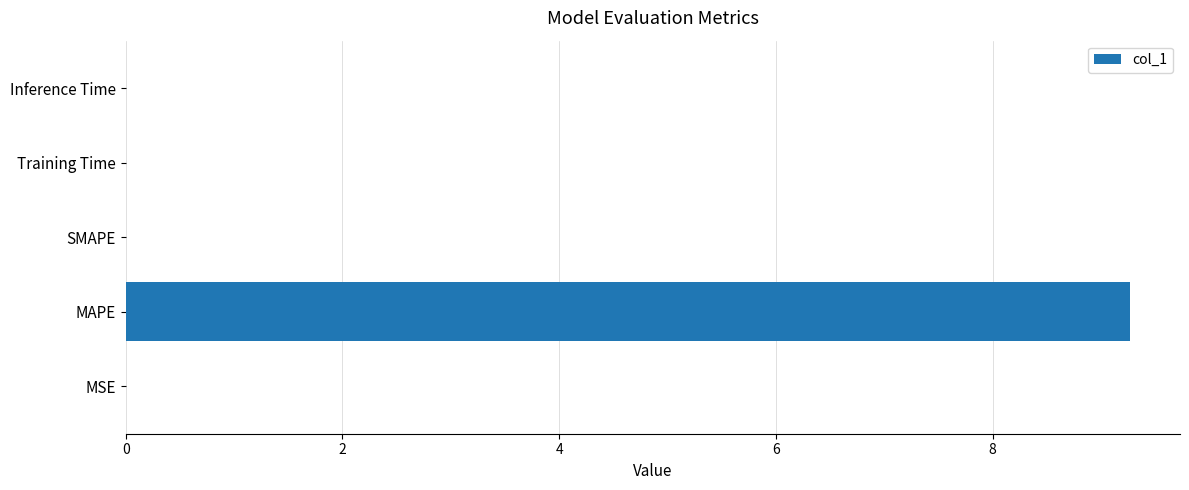

The value at Training Time is 0.0. True or false?

True